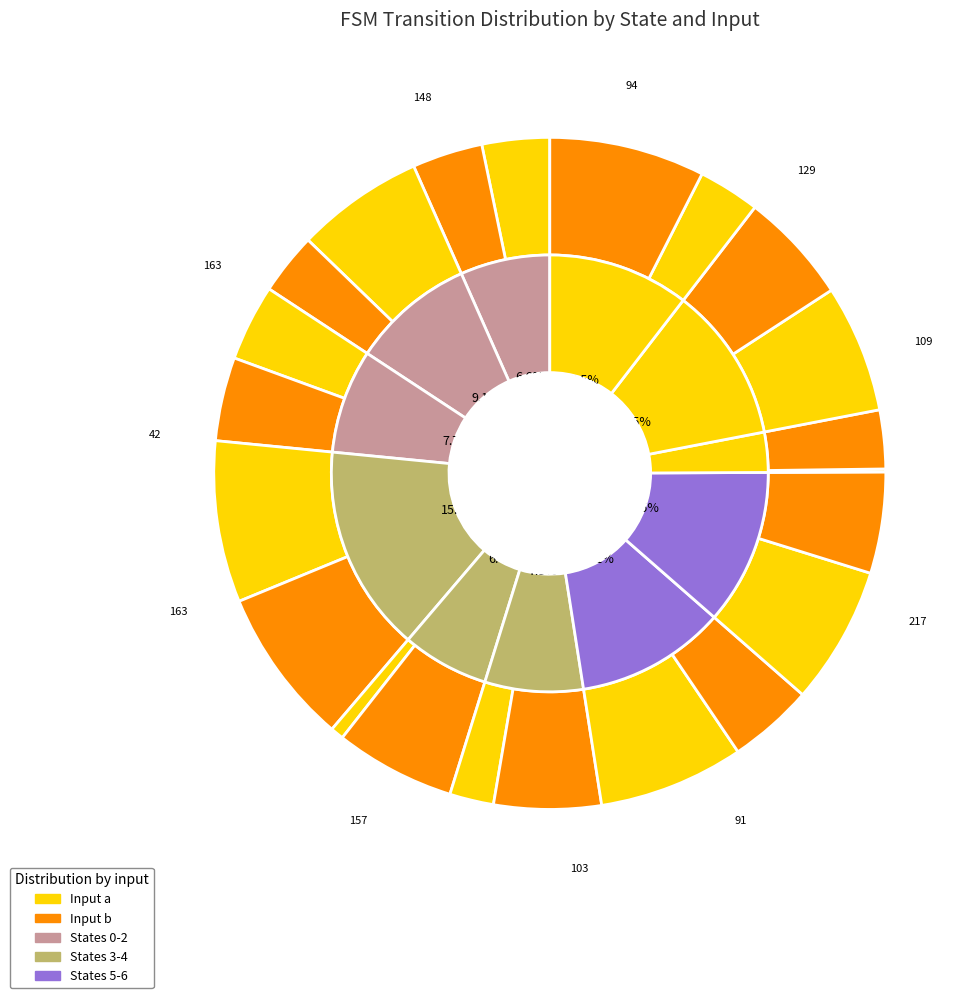

What is the difference between the highest and lowest values at state 6?

41